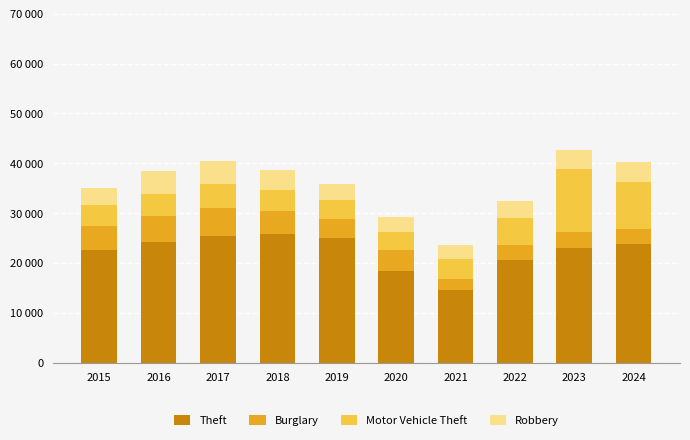

Does the chart contain stacked bars?

Yes